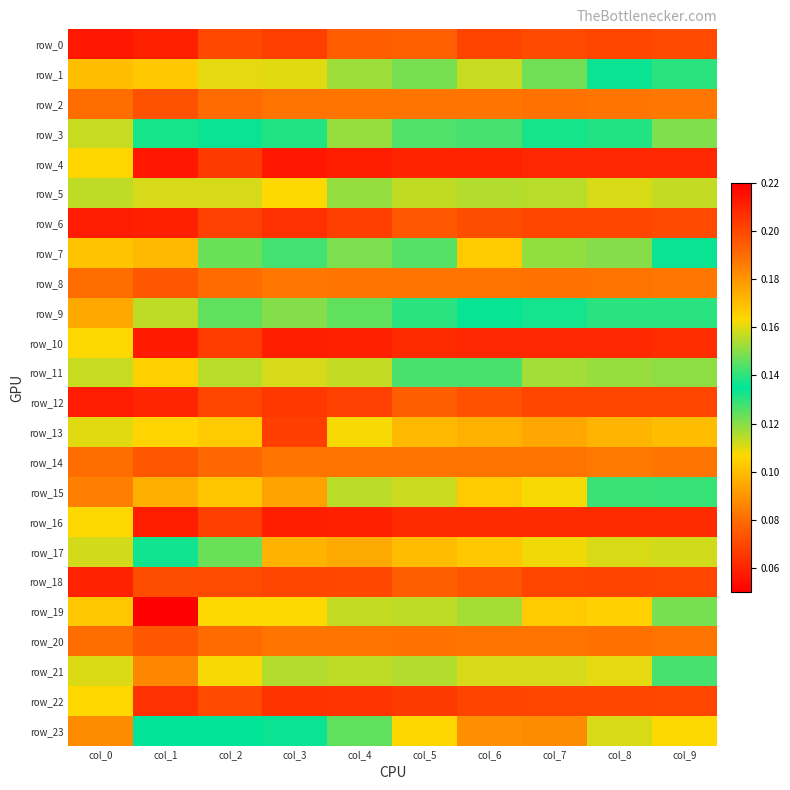

At which label is row_15 closest to 0?

col_9